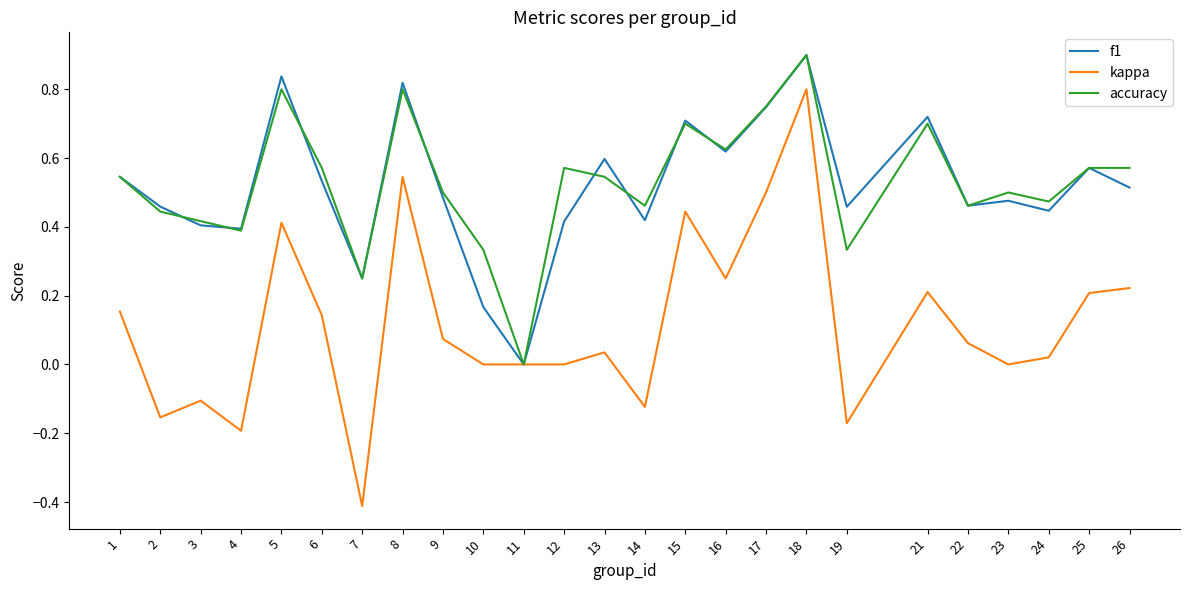

At which label does accuracy reach its peak?

18